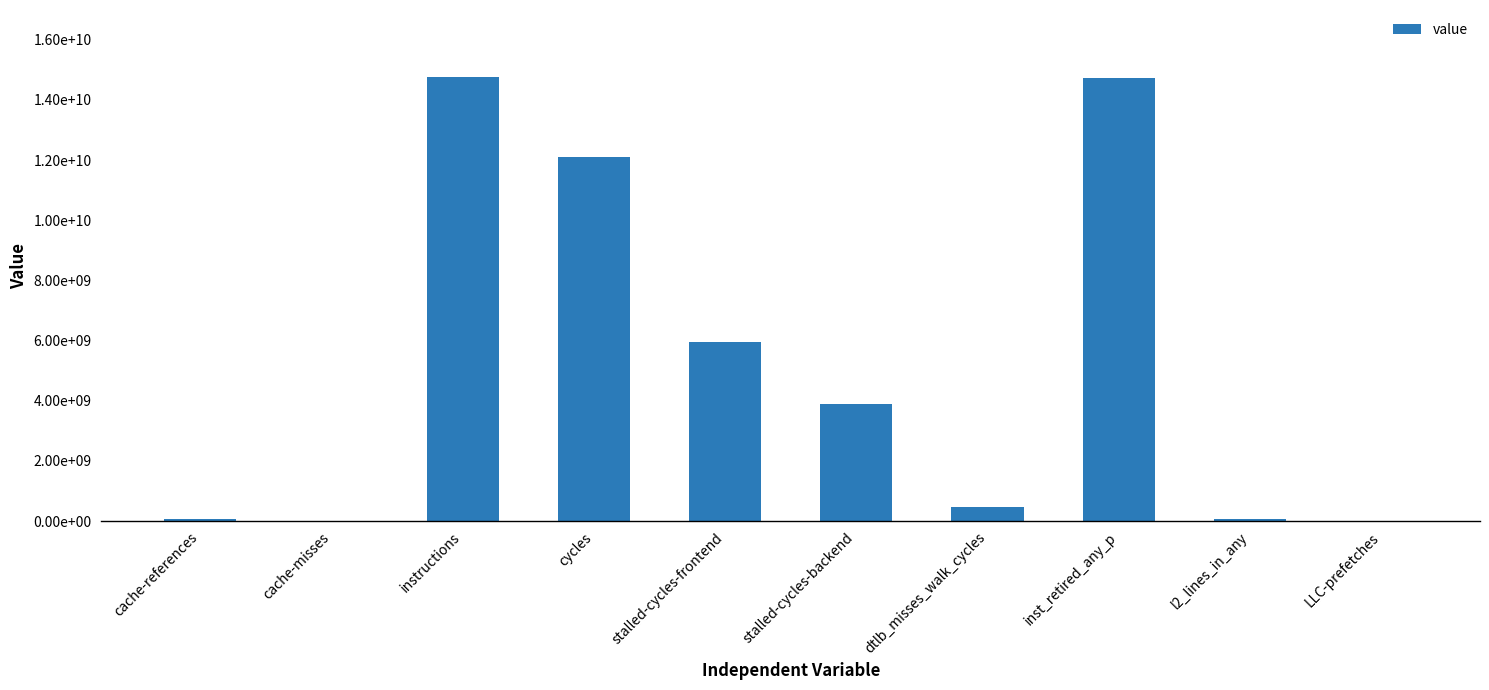

Does the chart contain stacked bars?

No